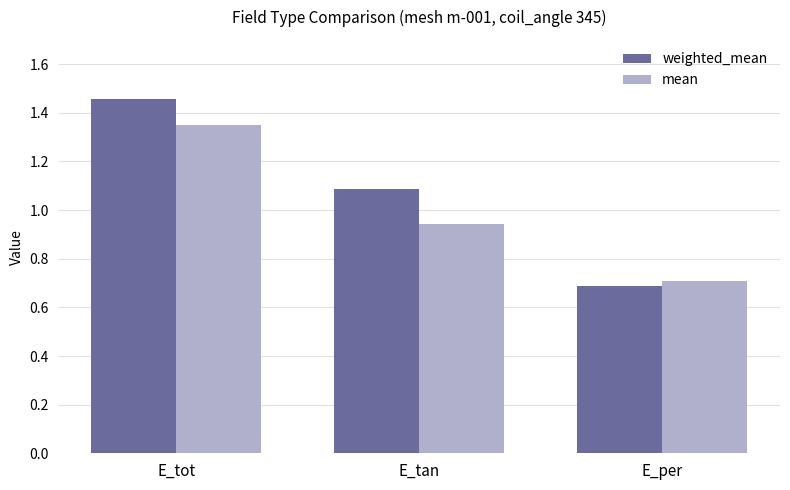

List the labels in order of mean value, smallest first.

E_per, E_tan, E_tot